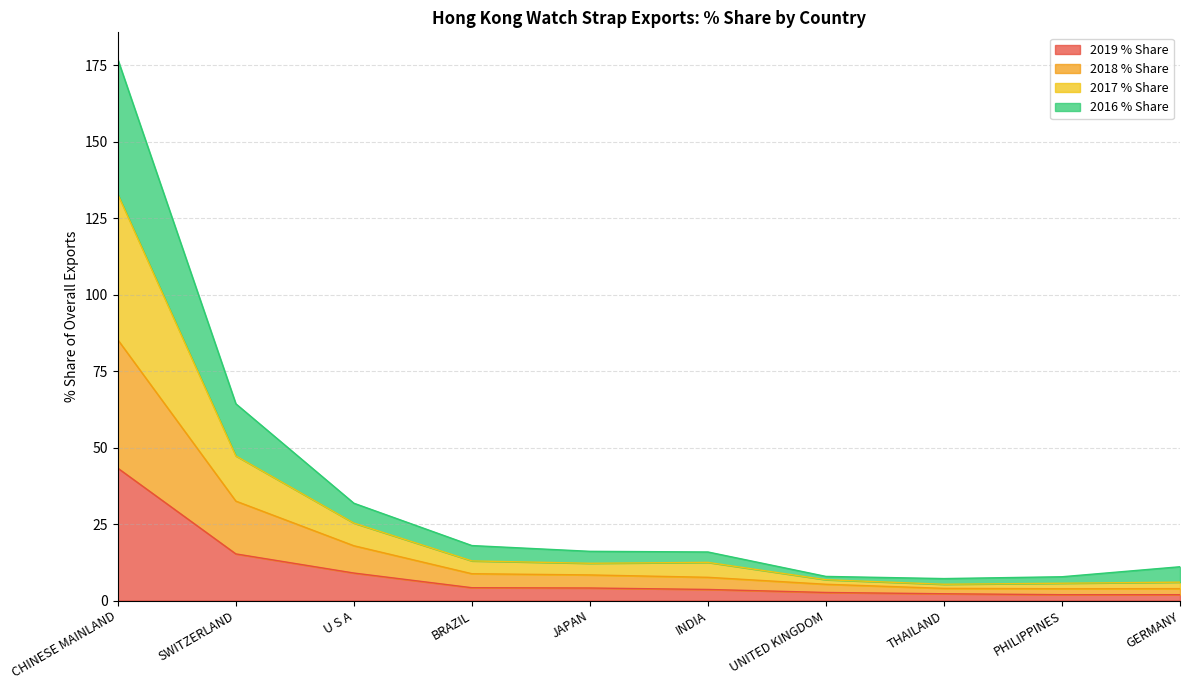

Which series changed the most between BRAZIL and JAPAN?

2016 % Share